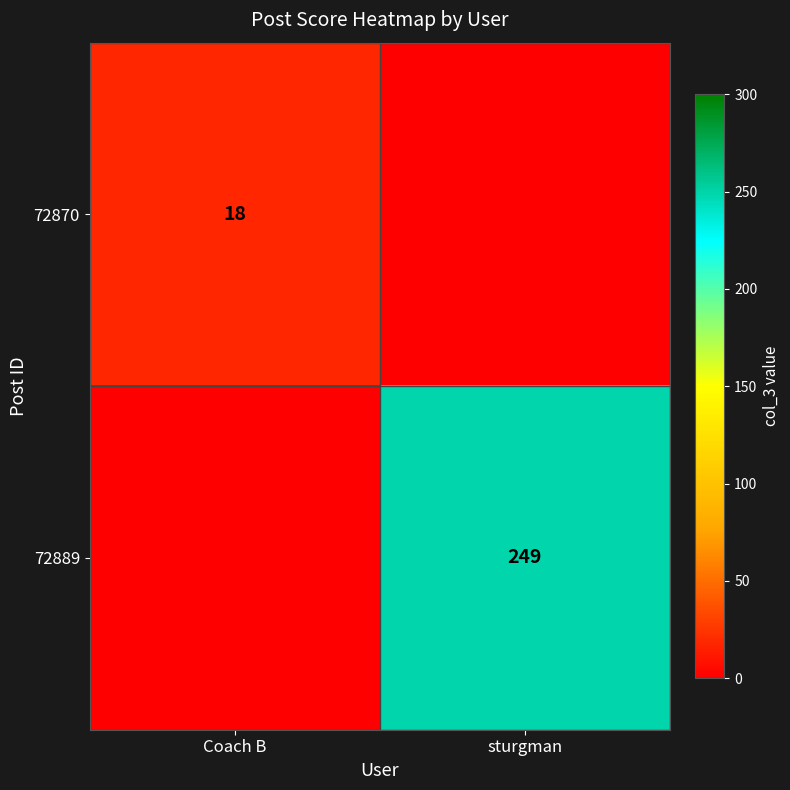

True or false: 72870 has a value of 10 at Coach B.

False